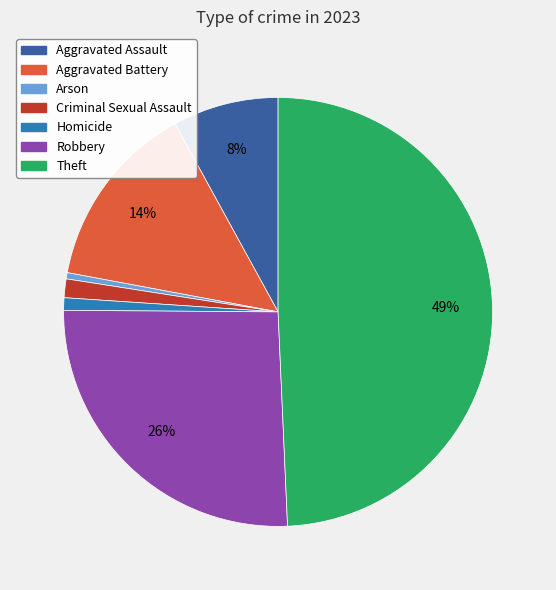

To the nearest percent, what is the average slice percentage?

14%